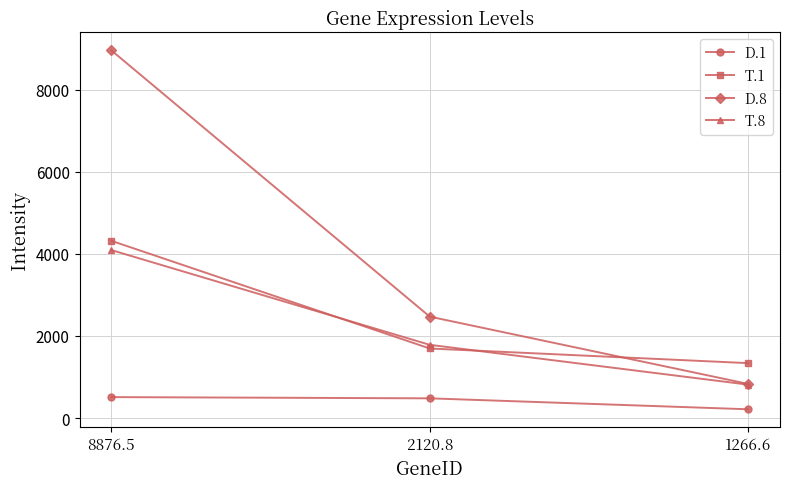

How many data points in T.8 are less than 1784?

1